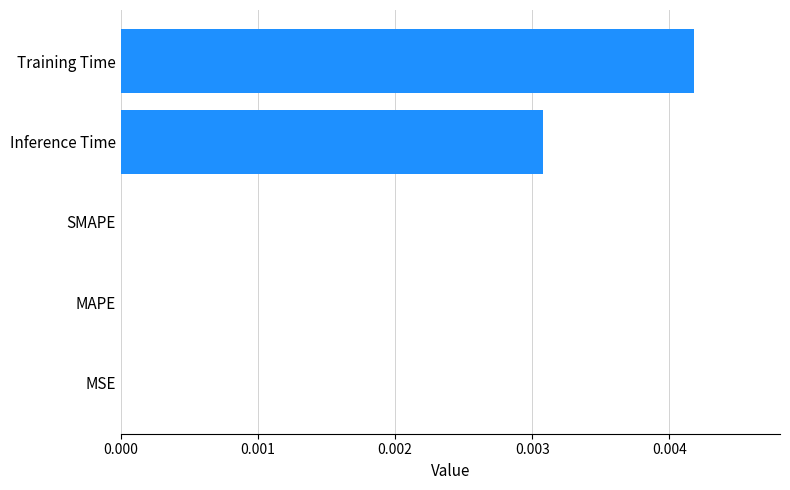

At which category does the chart reach its peak across all series?

Training Time